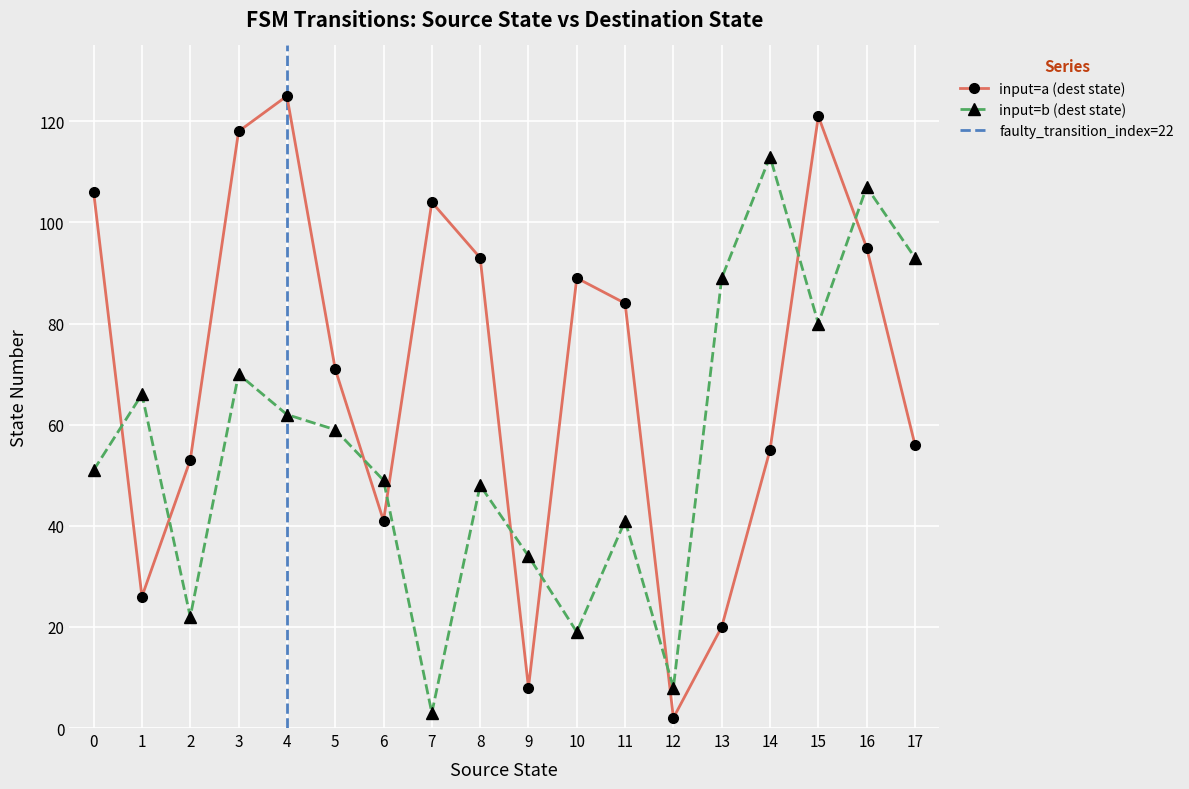

What is the highest value of the input=a (dest state) series?

125